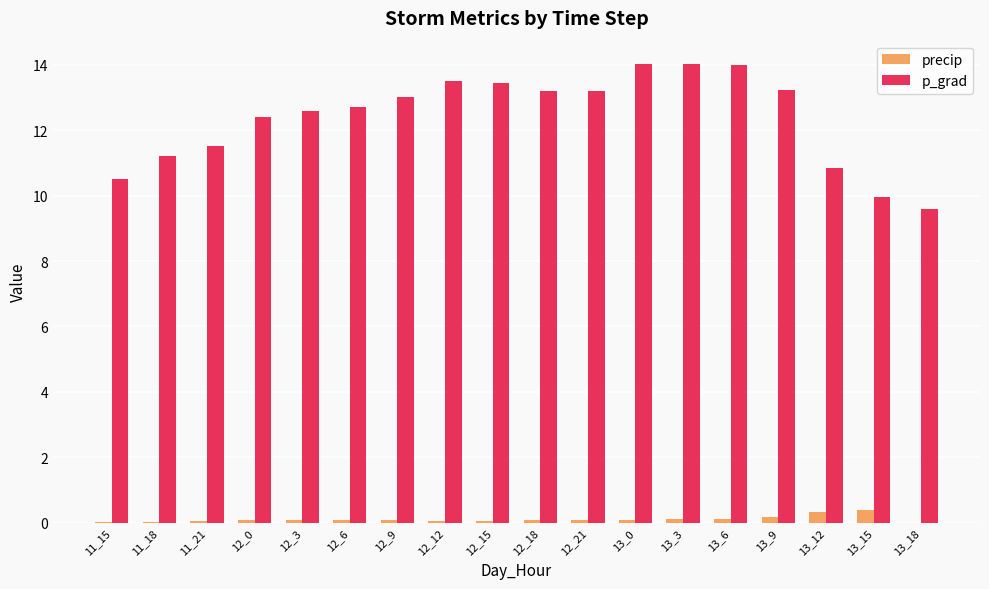

What is the sum of all p_grad values?

223.0